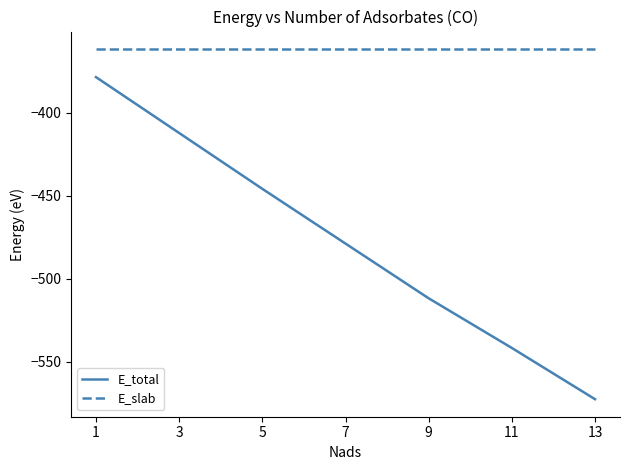

Does the chart have visible grid lines?

No